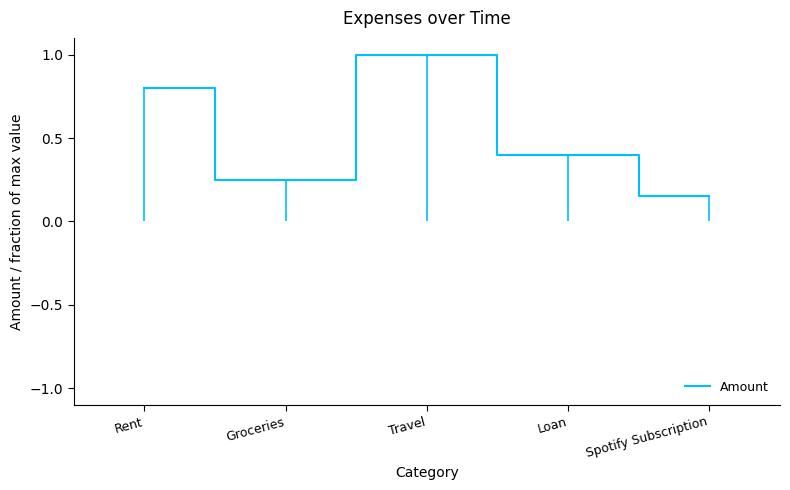

Between Spotify Subscription and Rent, which is larger?

Rent